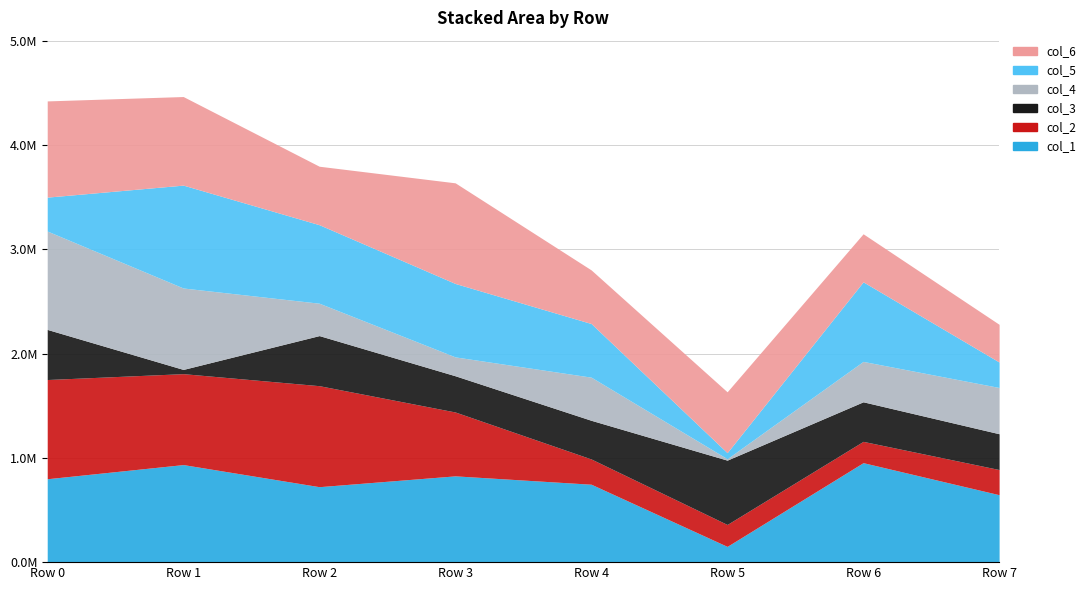

What is the sum of all col_2 values?

4304196